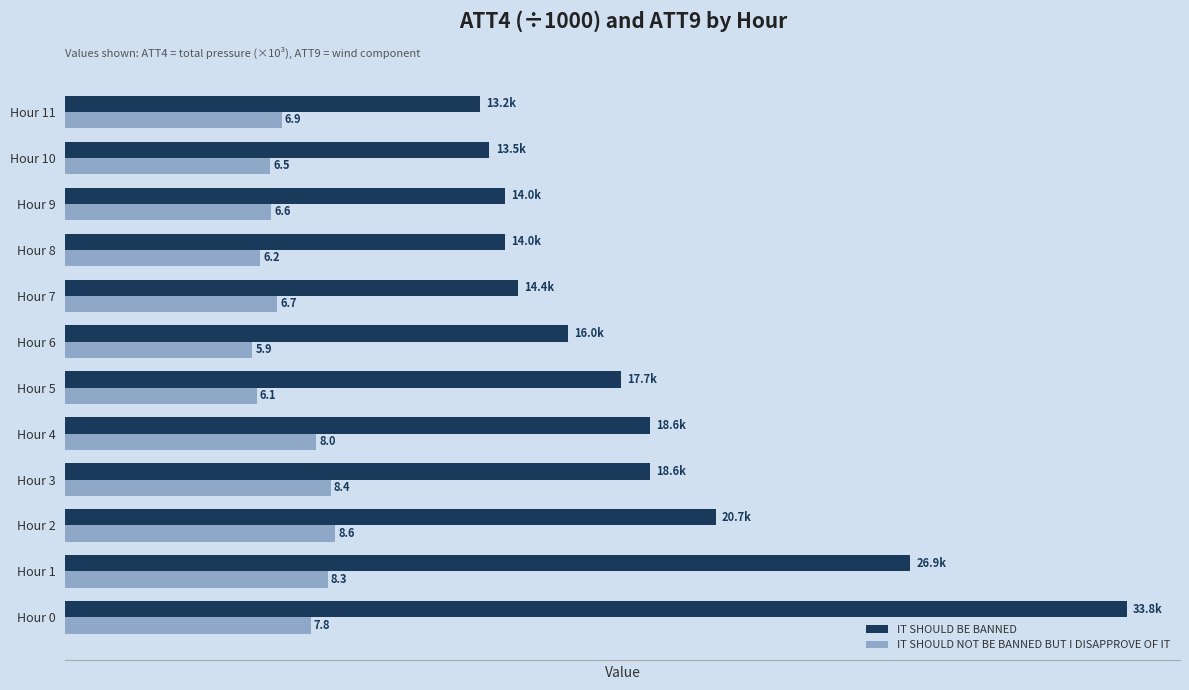

At which category does the chart reach its peak across all series?

Hour 0